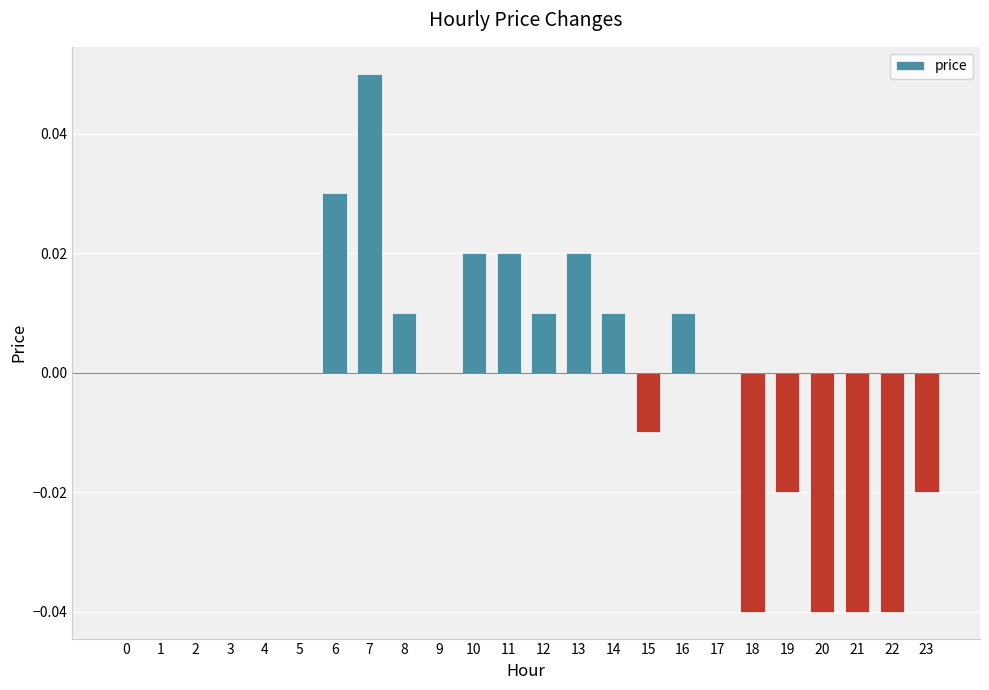

At which category does the chart reach its peak across all series?

7